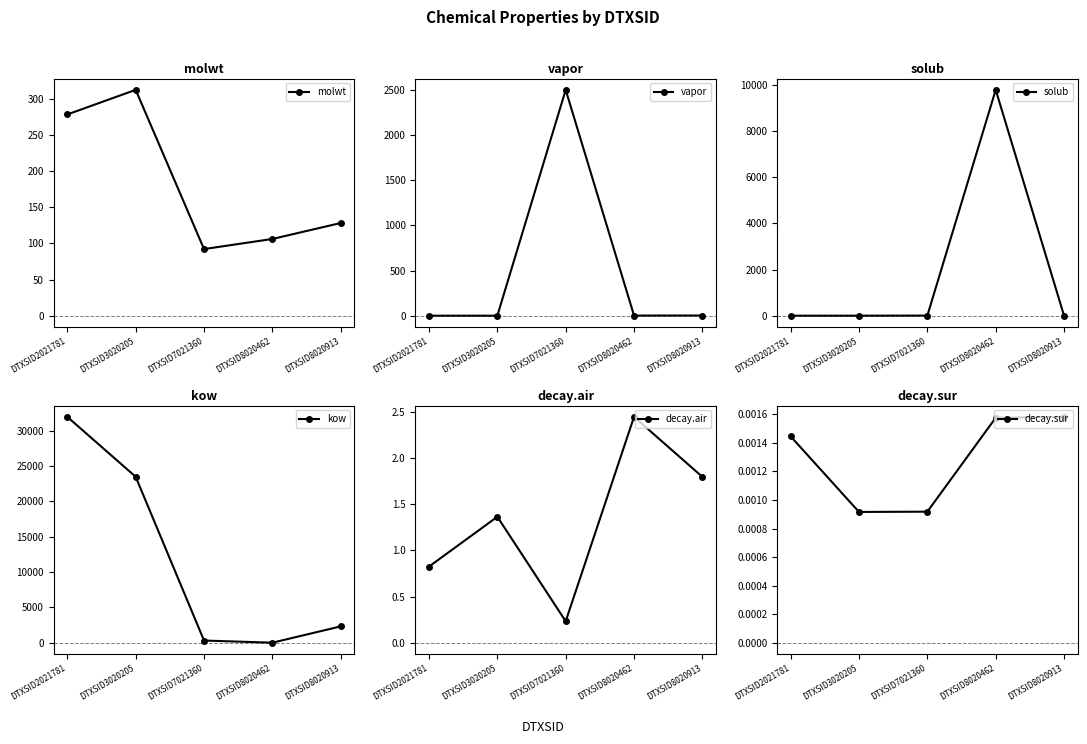

The value of vapor at DTXSID2021781 is 0.0. True or false?

True